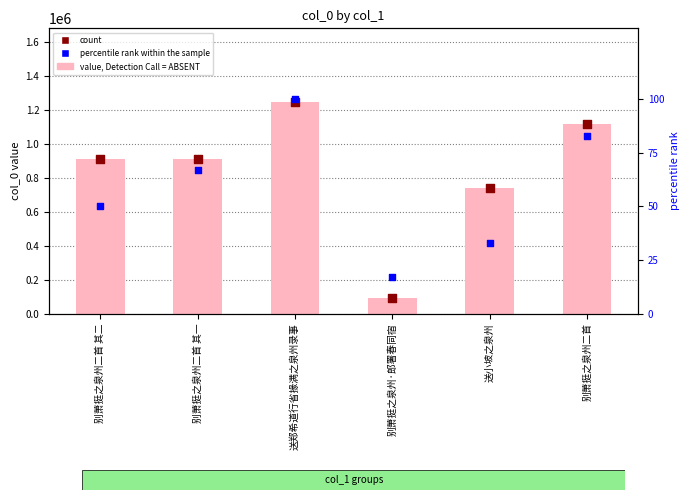

What is the total value across all series at 别萧挺之泉州二首?

2230349